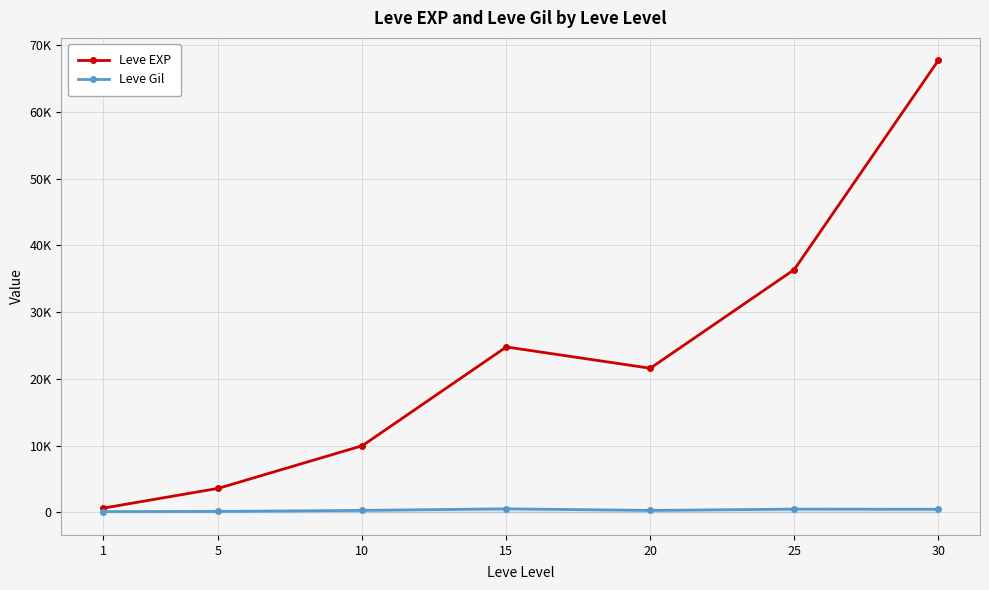

What is the total value across all series at 25?

36875